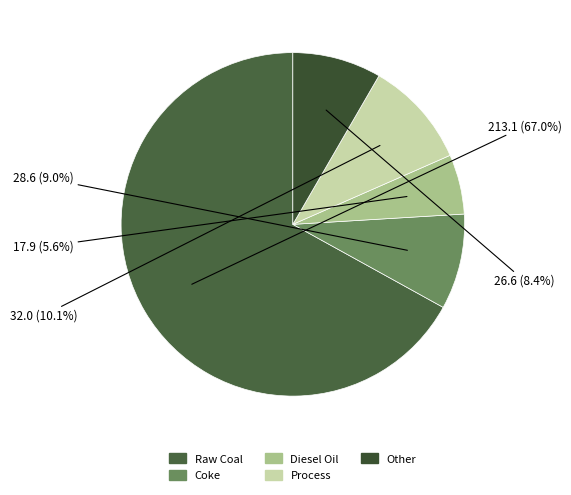

Rank the categories by value from highest to lowest.

Raw Coal, Process, Coke, Other, Diesel Oil